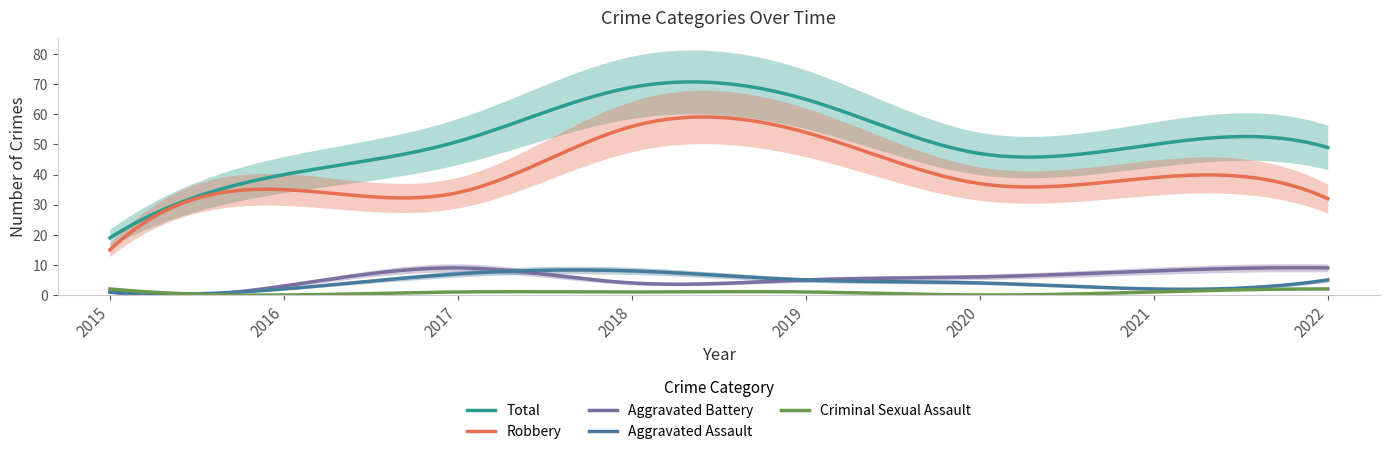

Between 2016 and 2019, which is larger?

2019